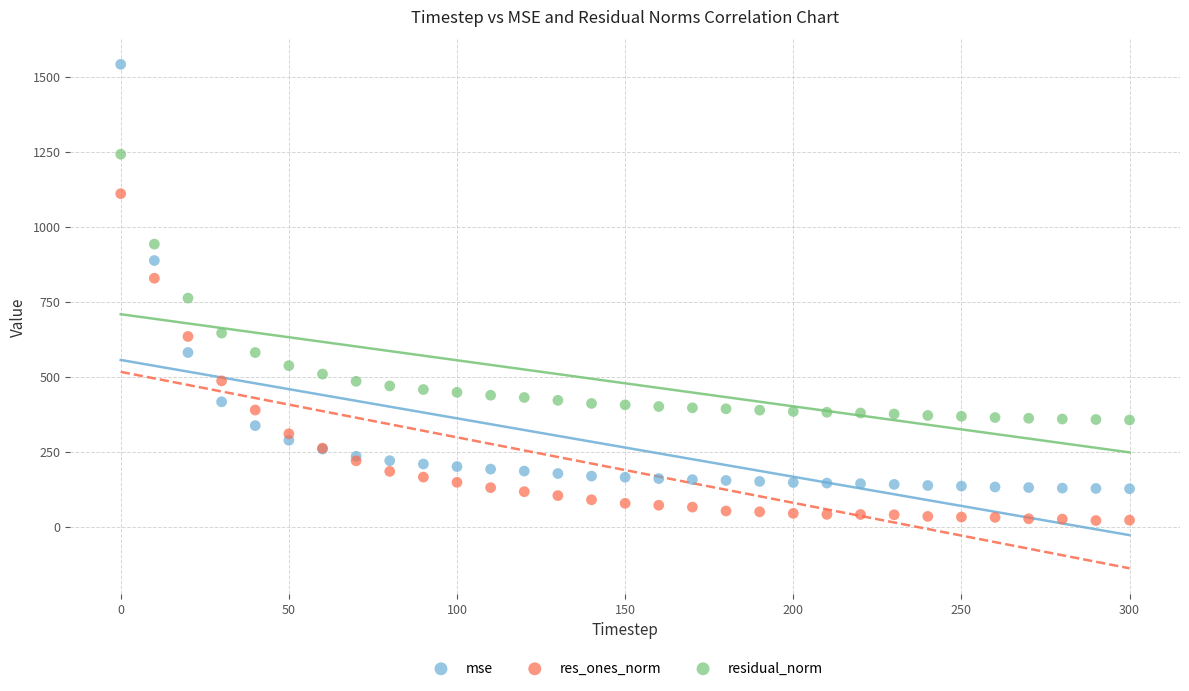

What is the X range (max minus min) for the scatter plot?

300.0